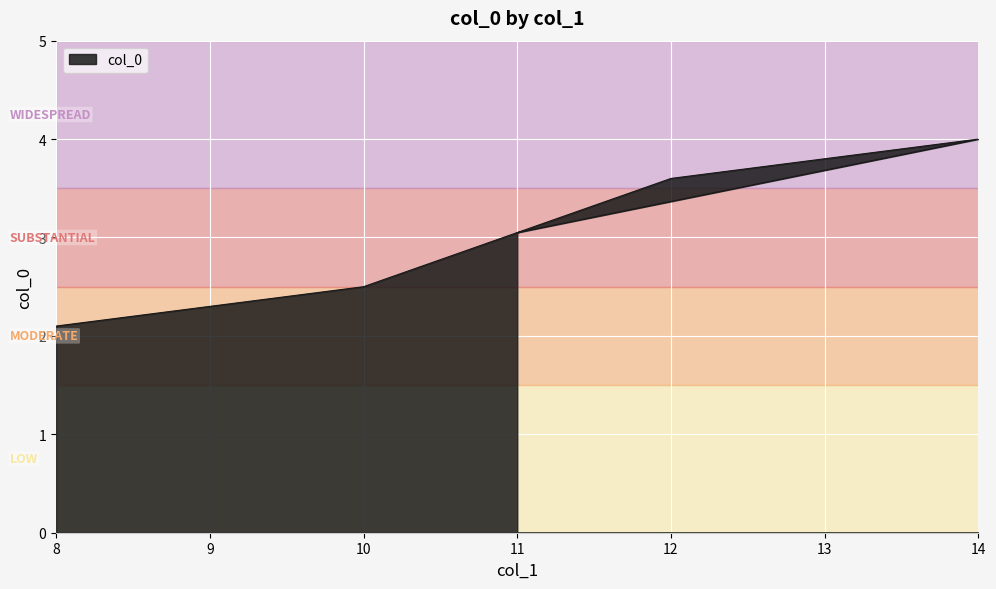

What is the sum of the values at 11 and 14?

7.0